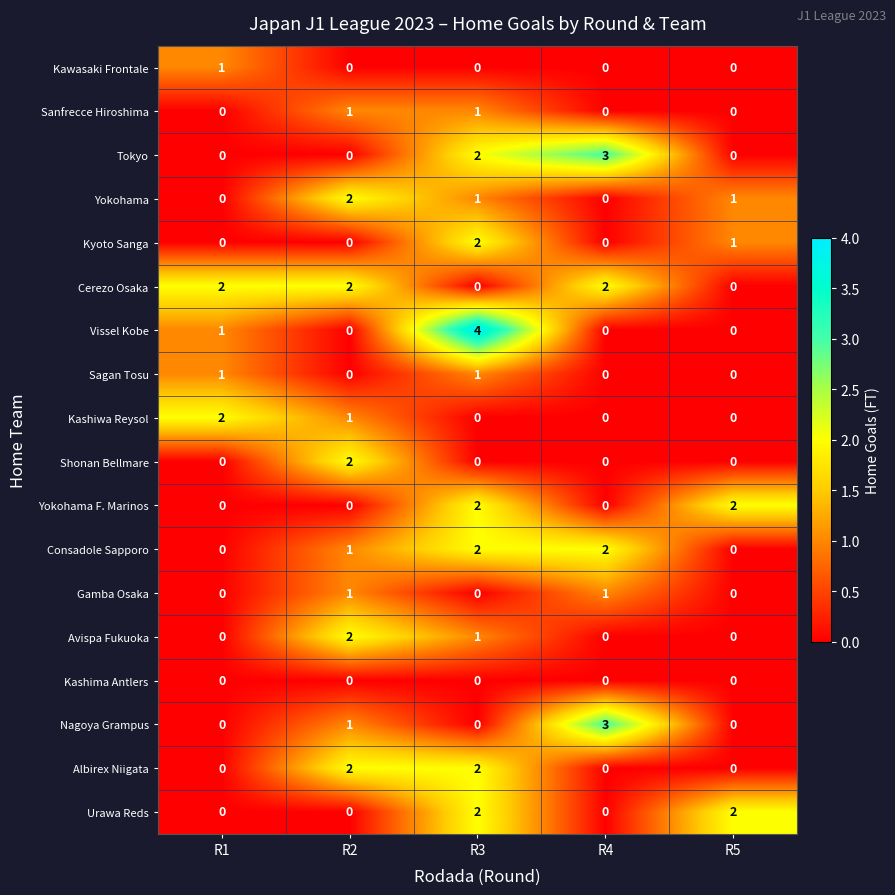

Which category has the highest value in the Nagoya Grampus series?

R4